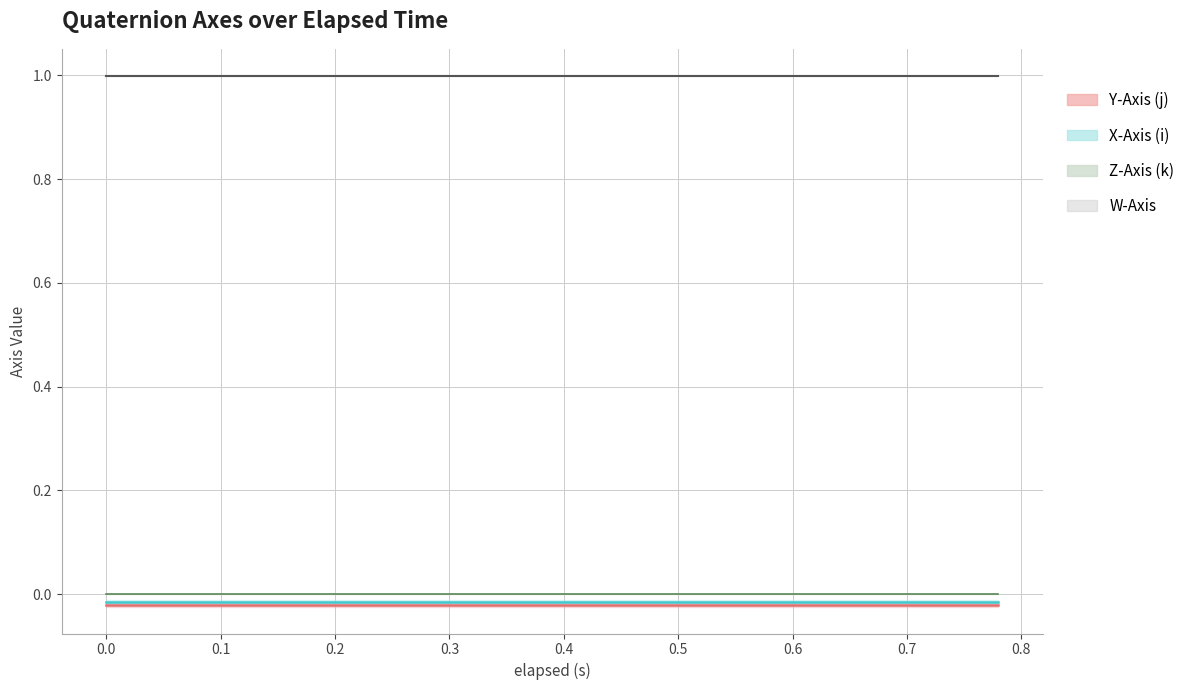

Which series has the largest total across all categories?

W-Axis mean